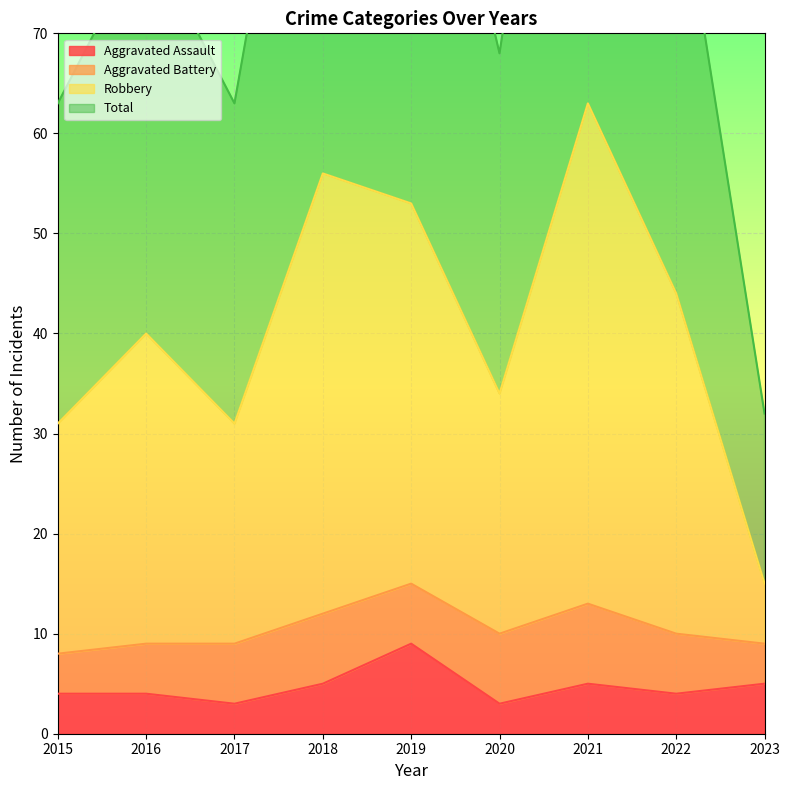

In Total, how many points are higher than both neighbors (excluding endpoints)?

3